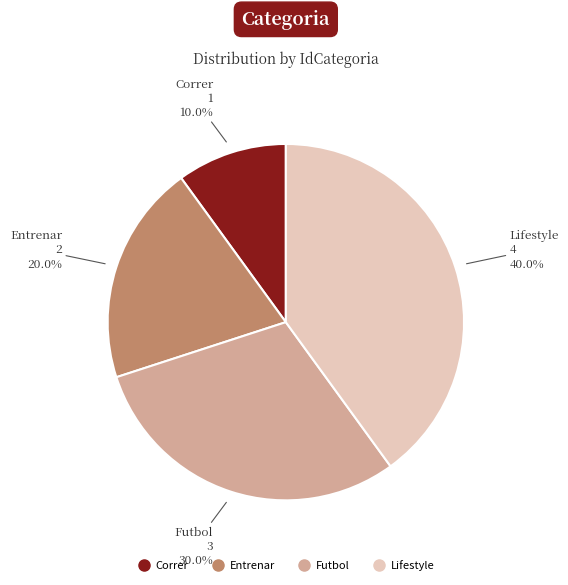

To the nearest percent, what percentage of the pie is Correr?

10%